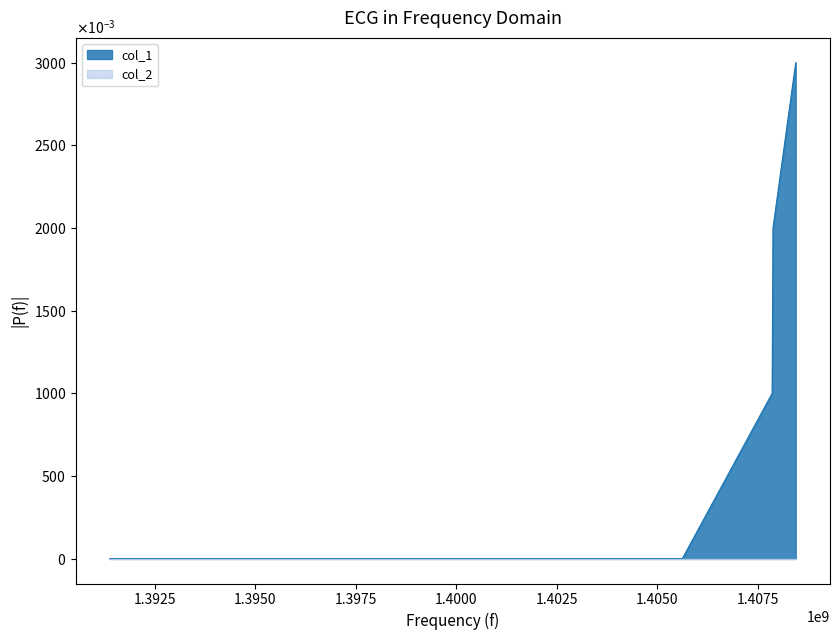

True or false: the data shows 3 at 1408447086.

True